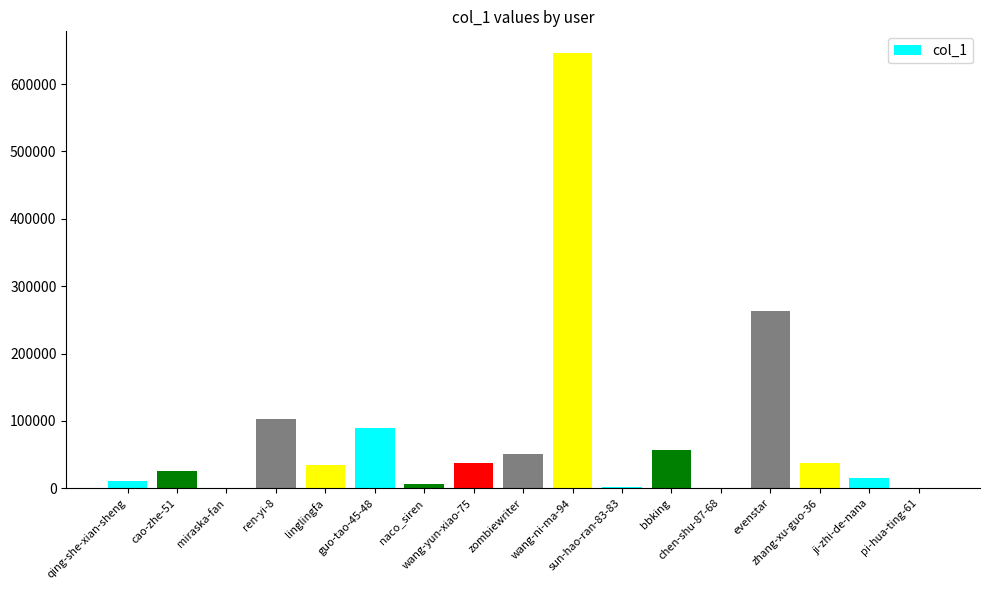

What is the greatest value displayed?

645994